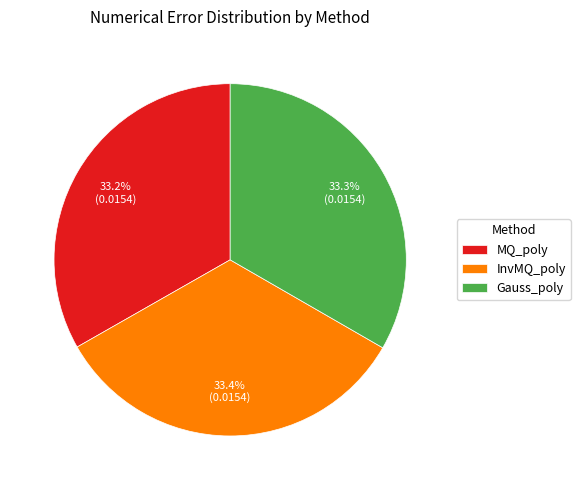

How many segments does this pie chart have?

3